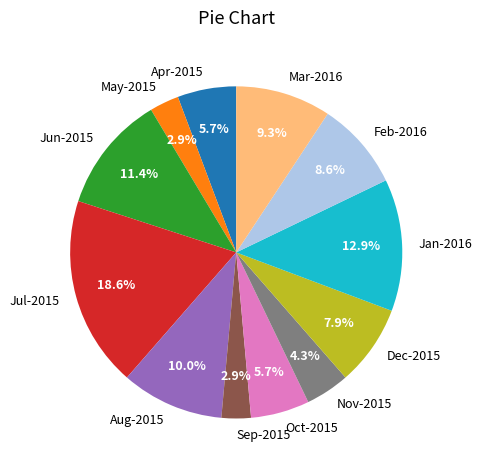

Does Mar-2016 account for over 50% of the chart?

No